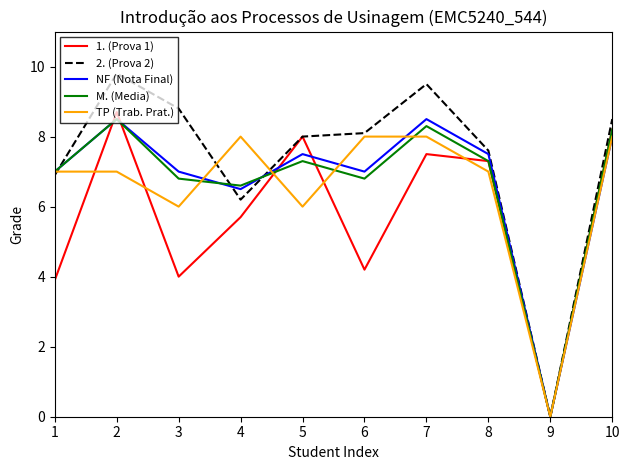

Which series has the widest spread of values?

2. (Prova 2)